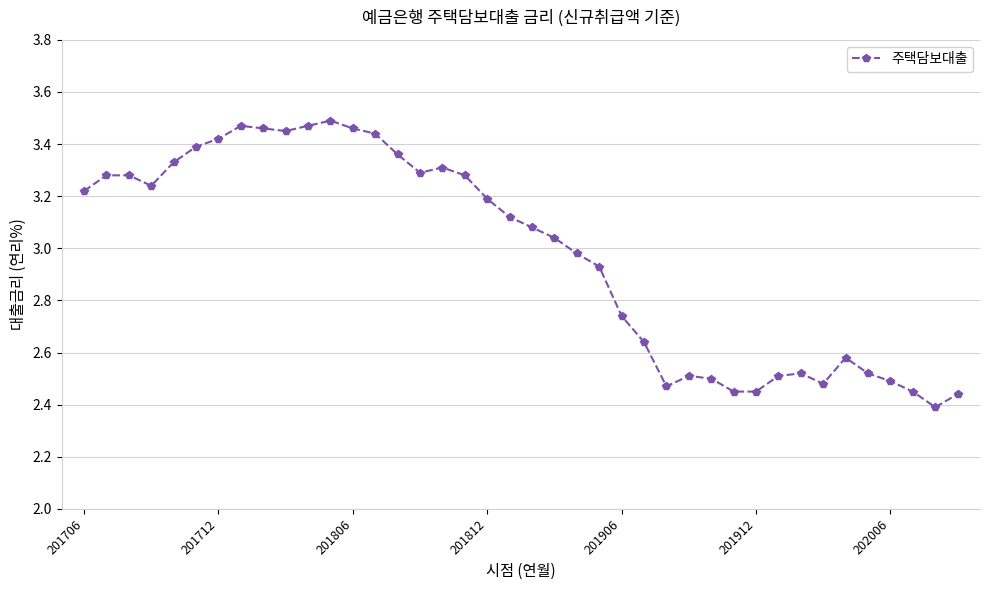

True or false: the data has more than 1 interior local peaks.

True